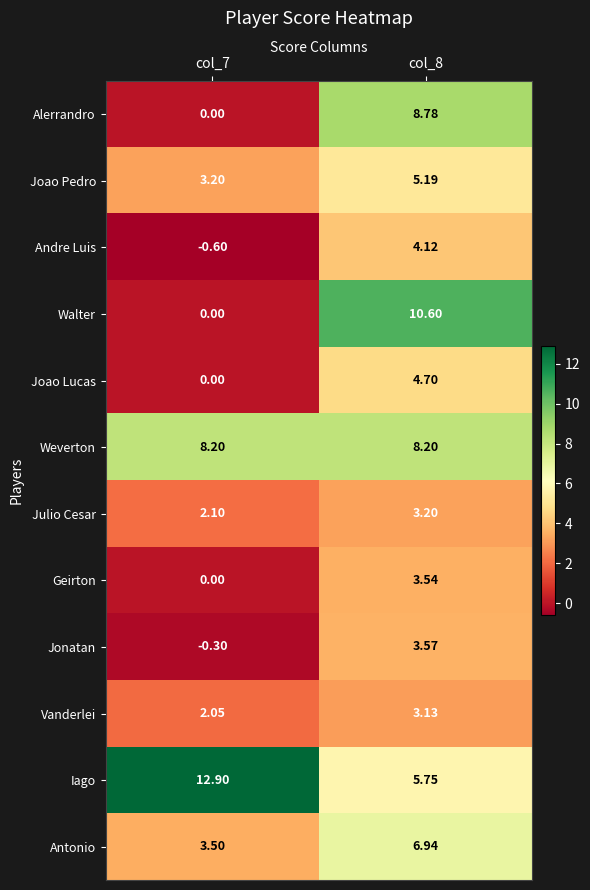

At how many categories does at least one series exceed 2?

2